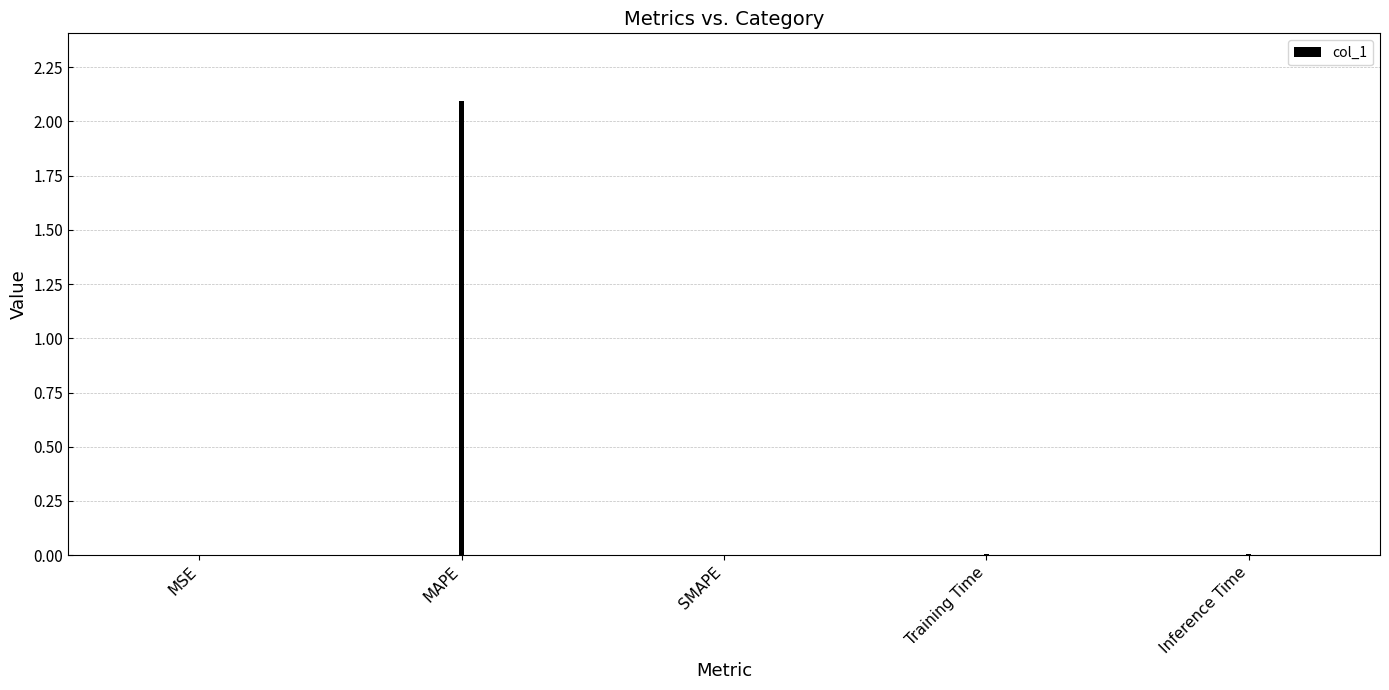

The chart shows a value of 2.1 at MAPE. True or false?

True